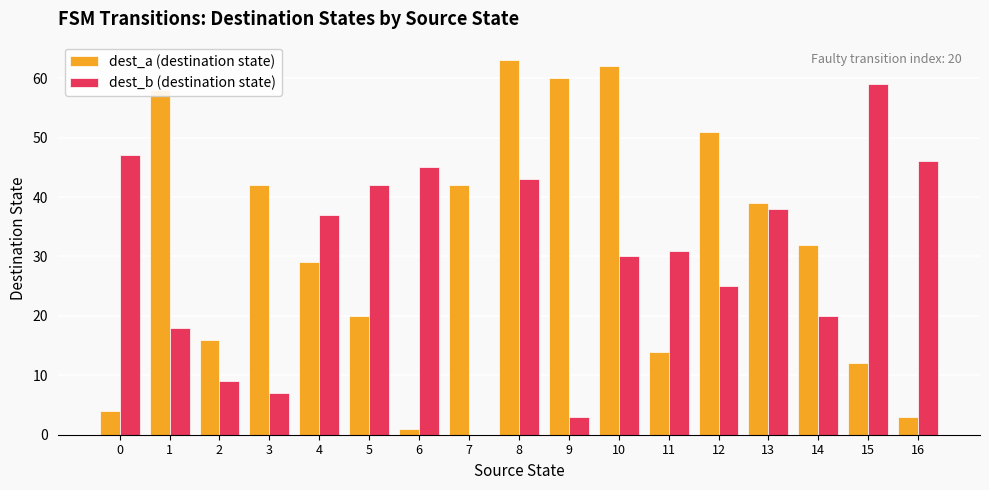

How many groups of bars are there?

17